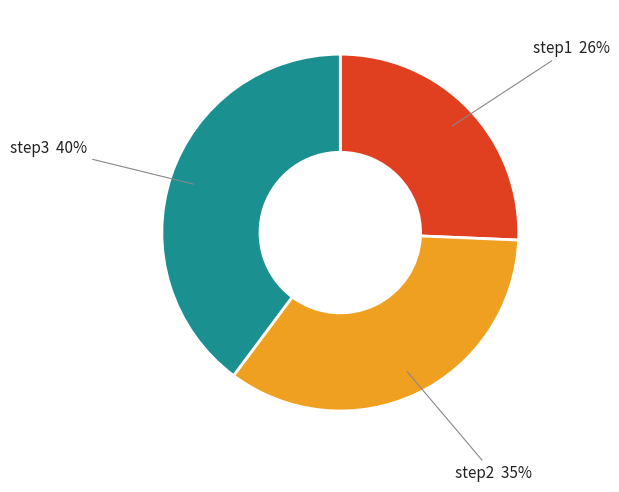

What percentage is the step3 slice, to the nearest percent?

40%